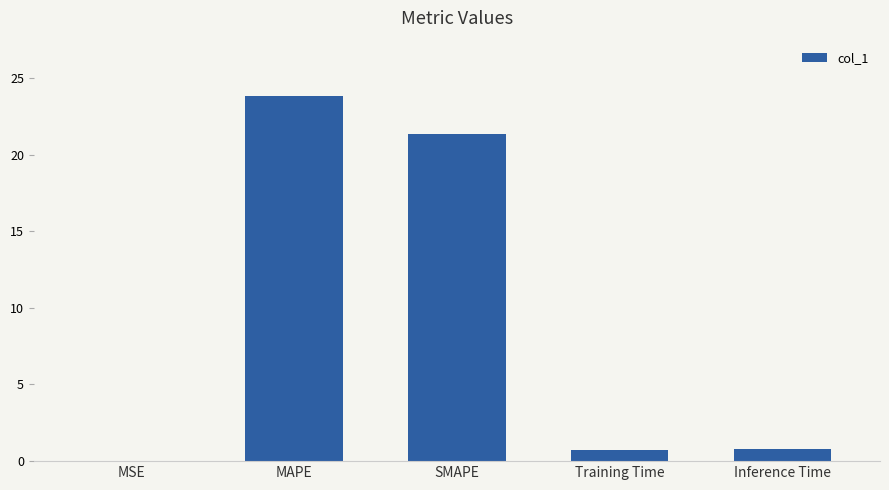

What is the difference between the values at MSE and SMAPE?

21.3